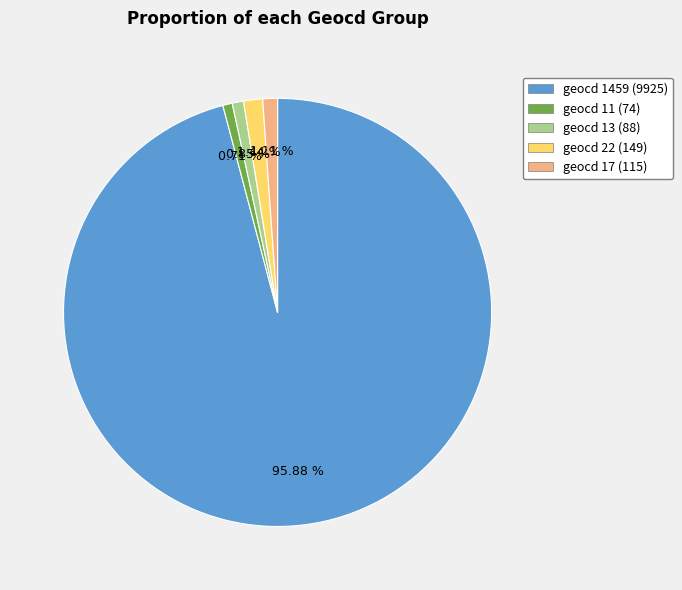

How many segments does this pie chart have?

5